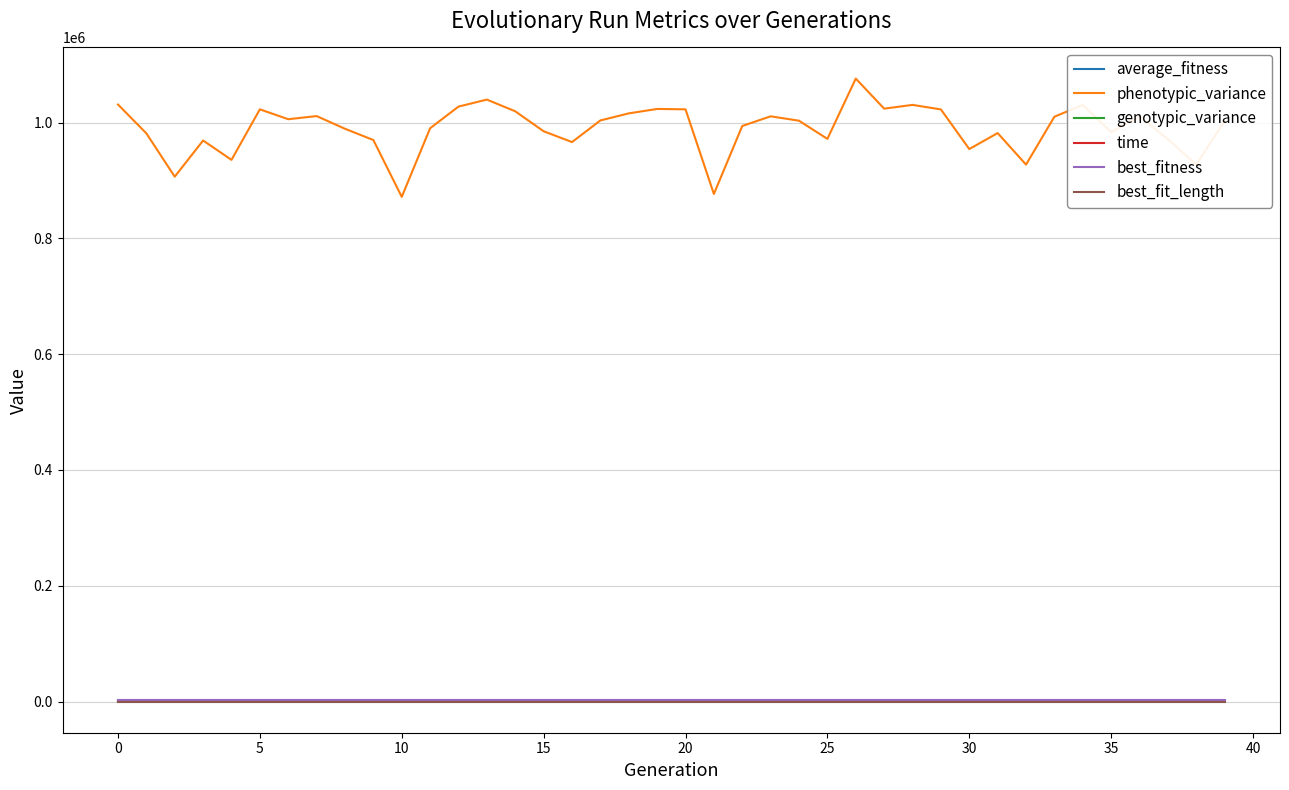

What is the lowest value of the phenotypic_variance series?

871678.0